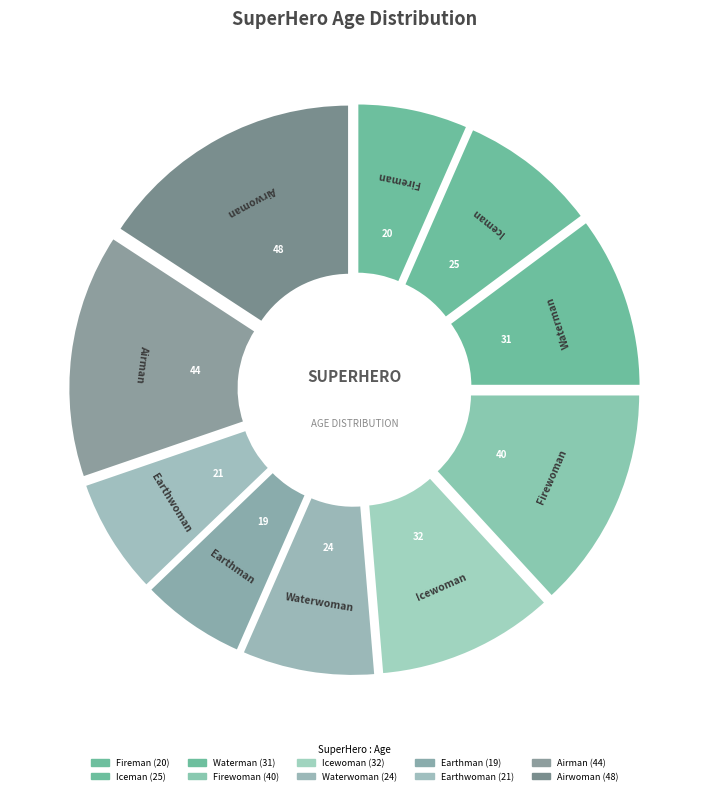

To the nearest percent, what percentage of the pie is Earthman?

6%